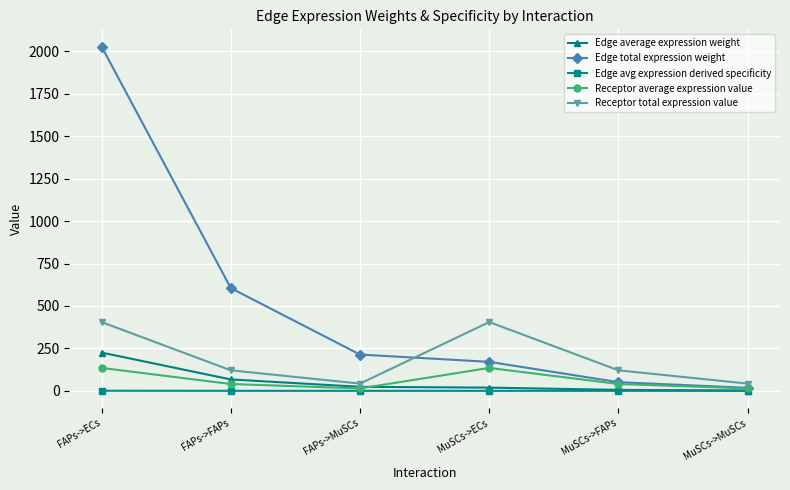

Does the chart have visible grid lines?

Yes